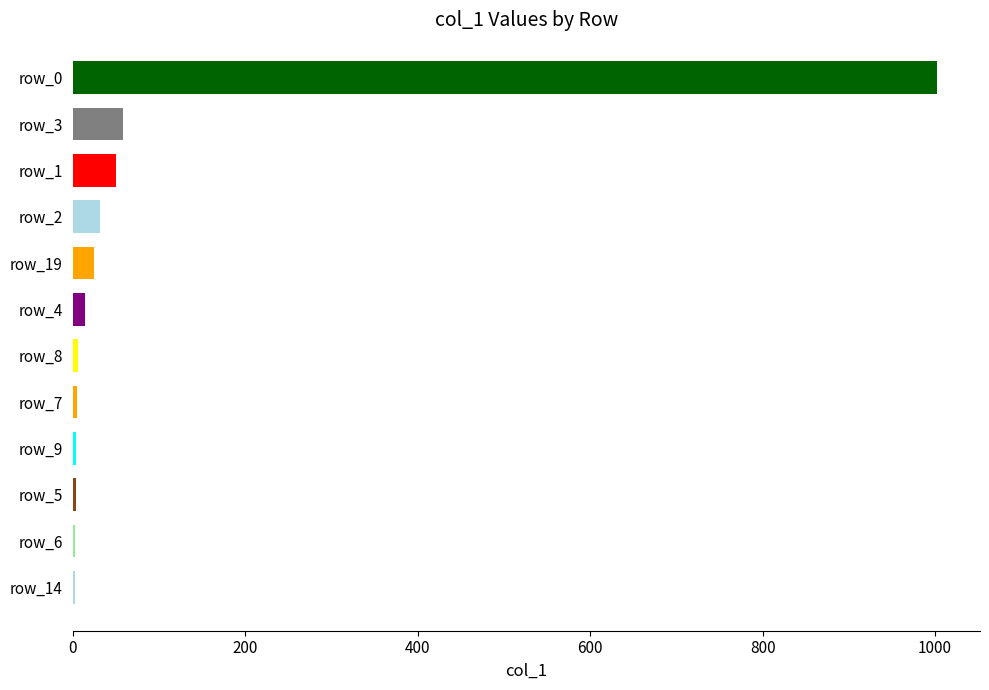

Which label corresponds to the largest value in the chart?

row_0